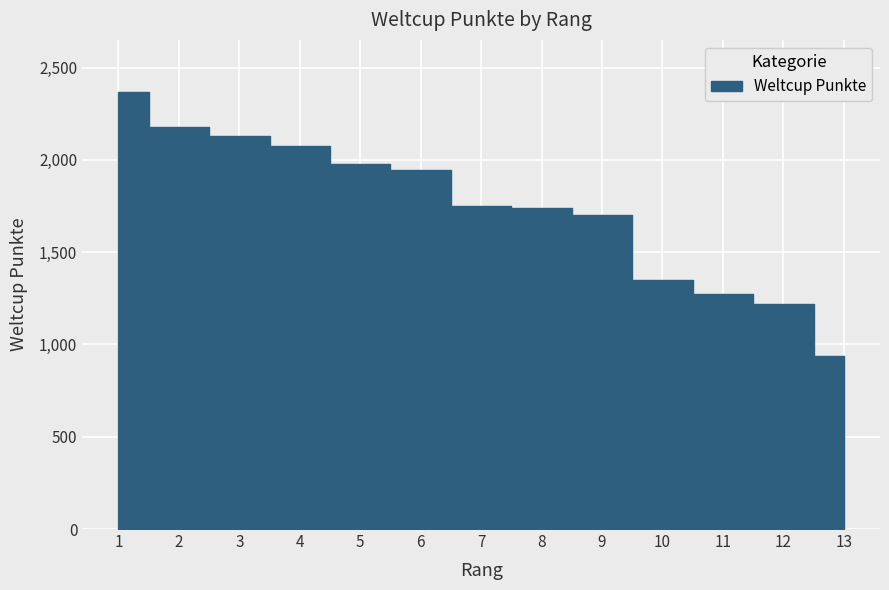

What is the sum of all values?

22643